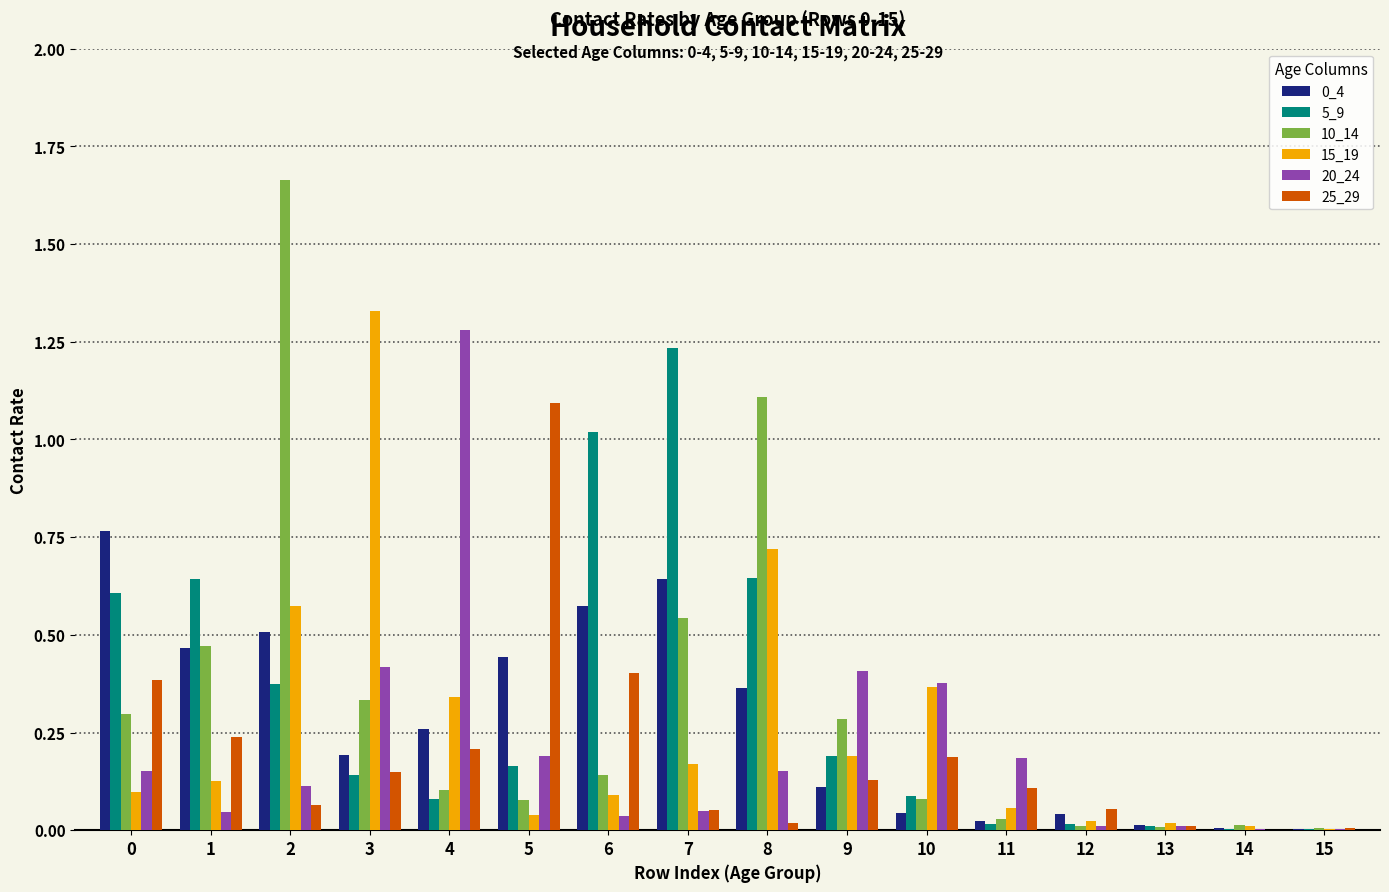

The 15_19 series shows 2.3 at 3. True or false?

False